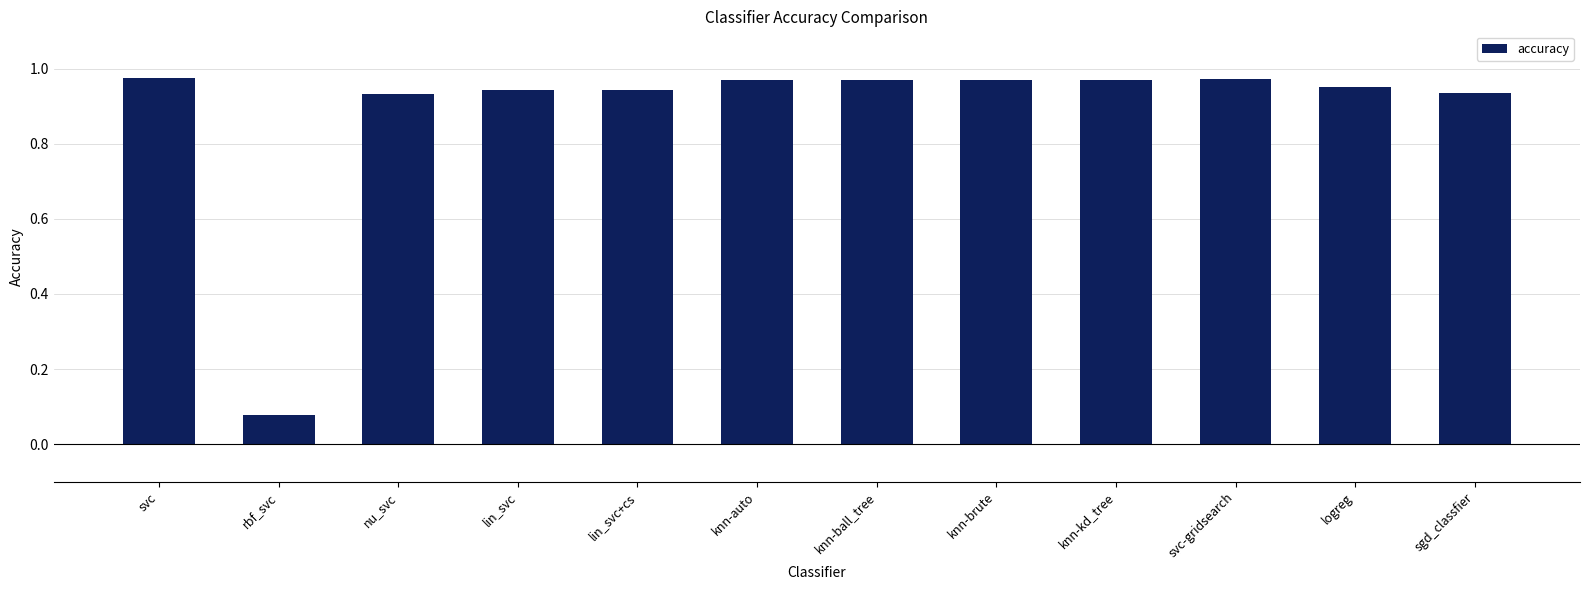

What is the sum of the values at sgd_classfier and logreg?

1.9